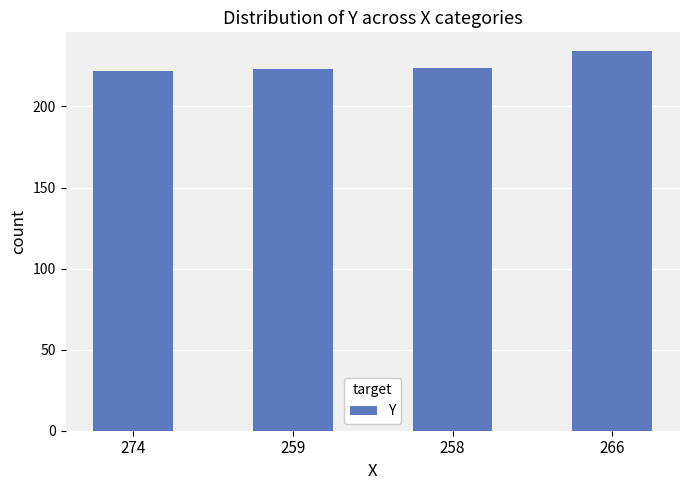

Reading left to right, transcribe all the data shown in this chart.

274=222	259=223	258=224	266=234